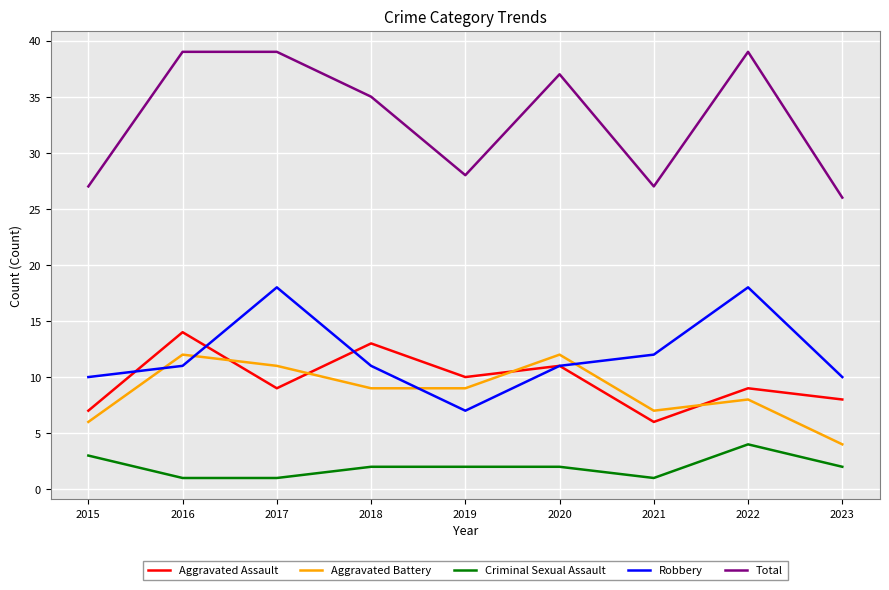

Reading left to right, what are all the values shown in this chart?

Aggravated Assault: 2015=7	2016=14	2017=9	2018=13	2019=10	2020=11	2021=6	2022=9	2023=8
Aggravated Battery: 2015=6	2016=12	2017=11	2018=9	2019=9	2020=12	2021=7	2022=8	2023=4
Criminal Sexual Assault: 2015=3	2016=1	2017=1	2018=2	2019=2	2020=2	2021=1	2022=4	2023=2
Robbery: 2015=10	2016=11	2017=18	2018=11	2019=7	2020=11	2021=12	2022=18	2023=10
Total: 2015=27	2016=39	2017=39	2018=35	2019=28	2020=37	2021=27	2022=39	2023=26